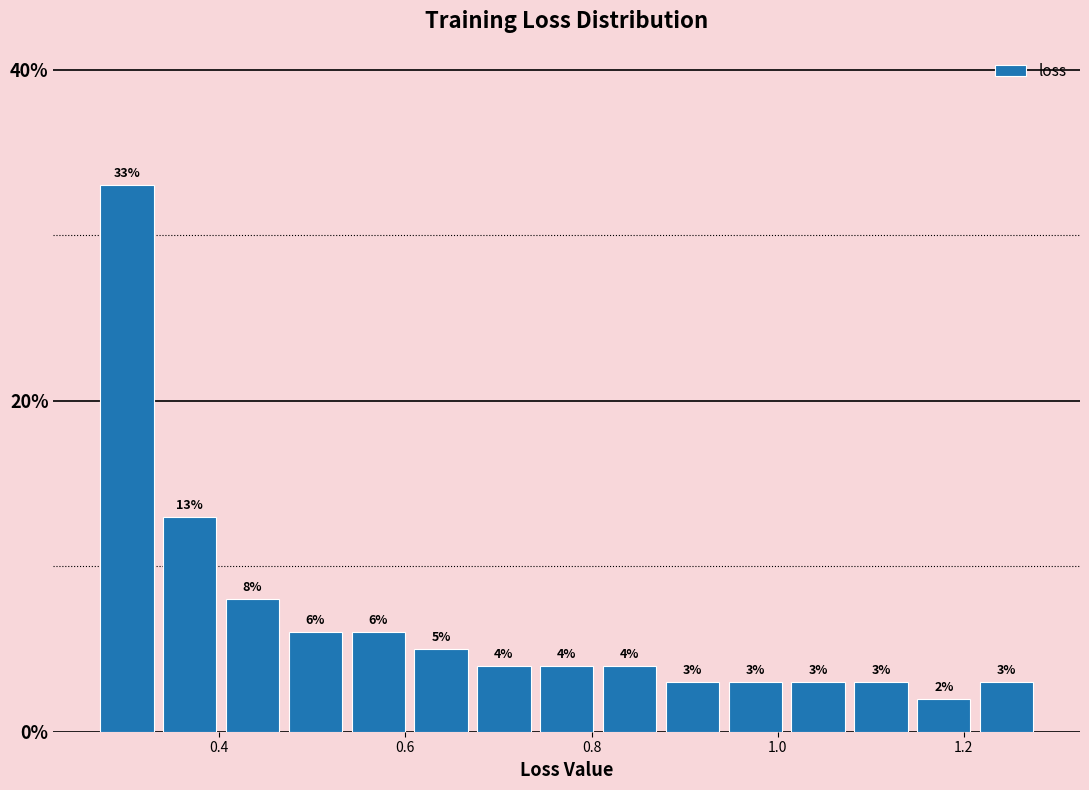

Read against the x-axis, roughly where is the centre of the tallest bar?

0.30